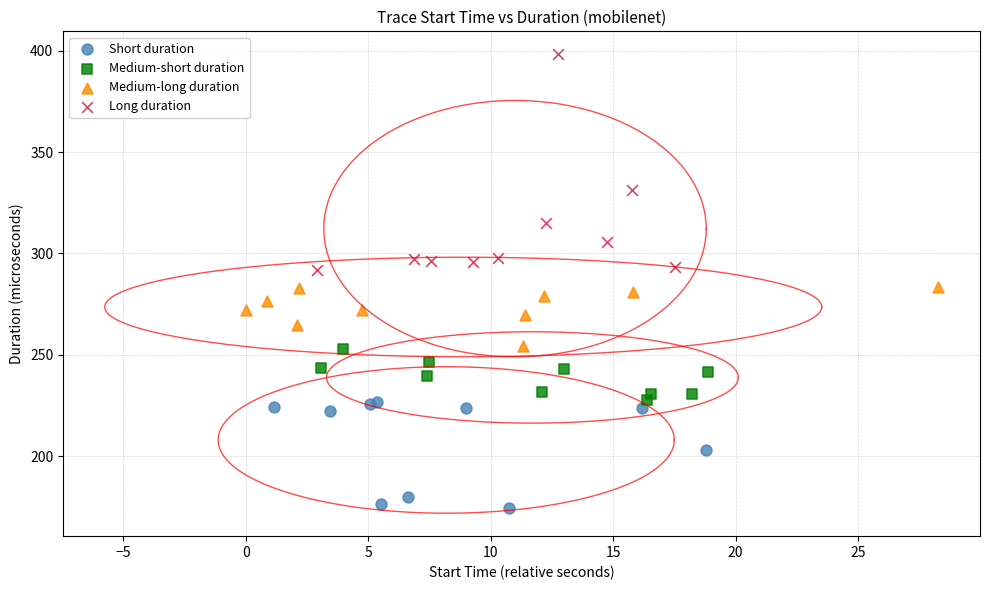

Which series reaches the minimum Y coordinate?

Short duration